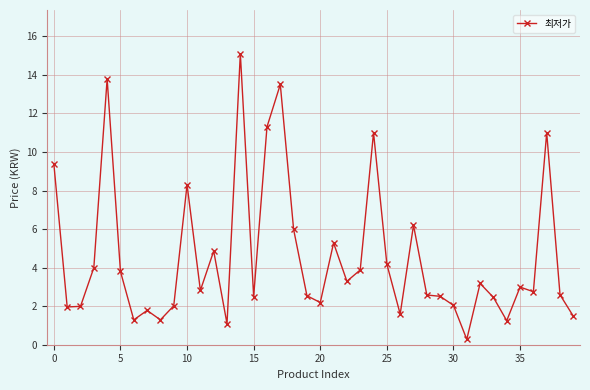

What is the difference between the maximum and second lowest values?

14.0